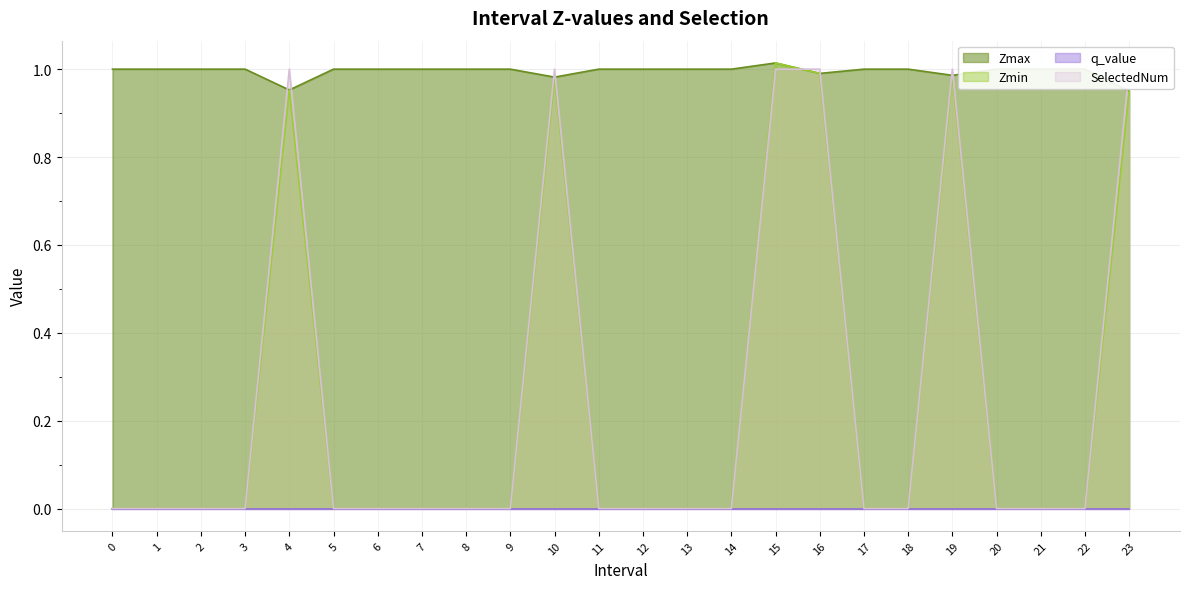

Between 0 and 21, which series saw the biggest shift?

Zmax